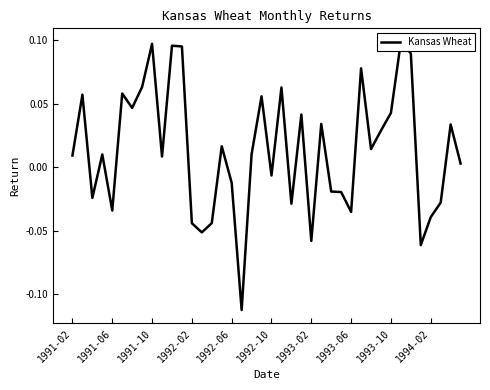

Is this an area chart (filled region under the line)?

No